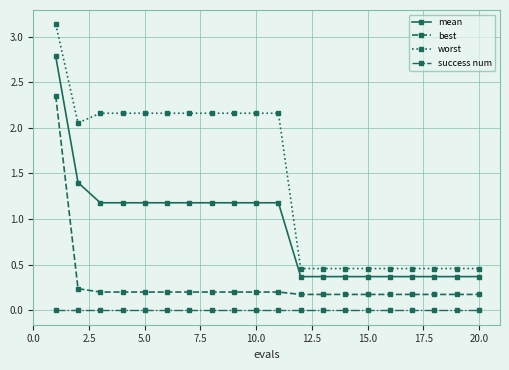

What is the value of the mean point at the 9th from the left?

1.2